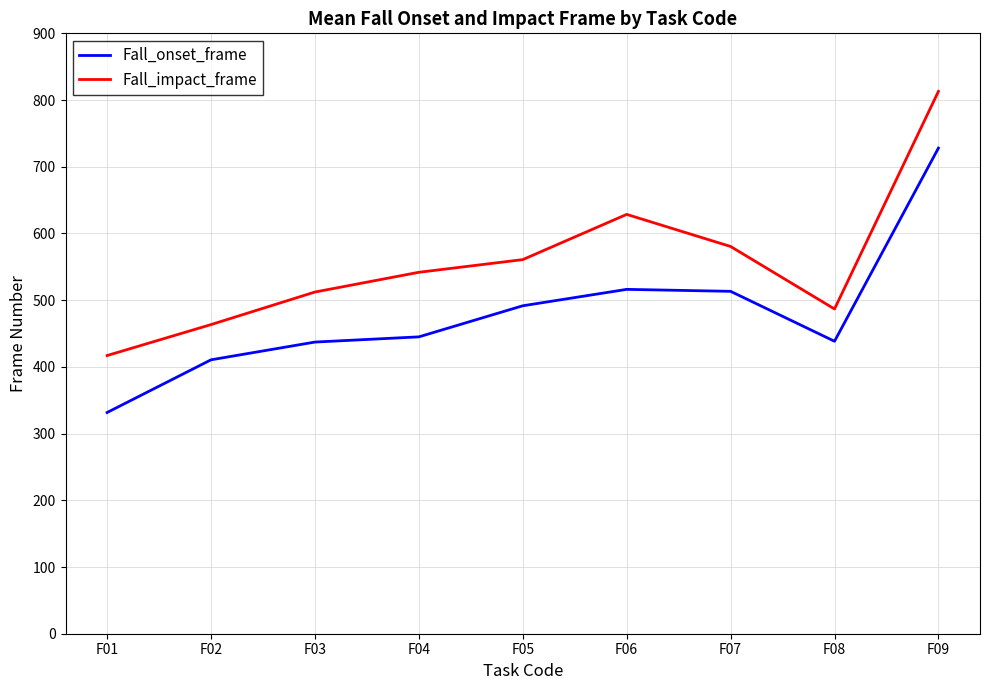

What is the sum of all Fall_onset_frame values?

4311.9